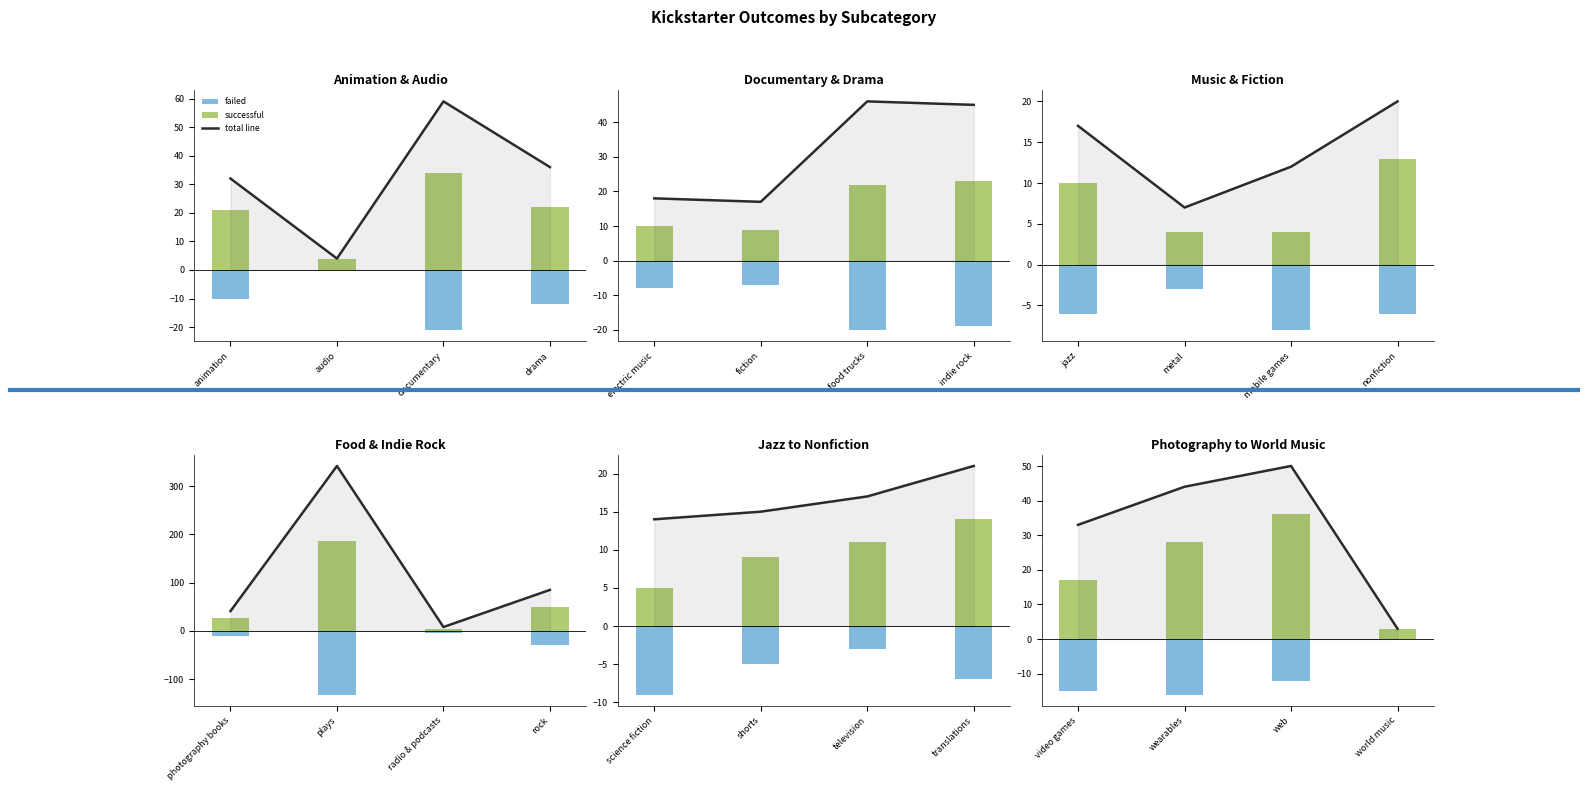

What position from the right is video games?

4